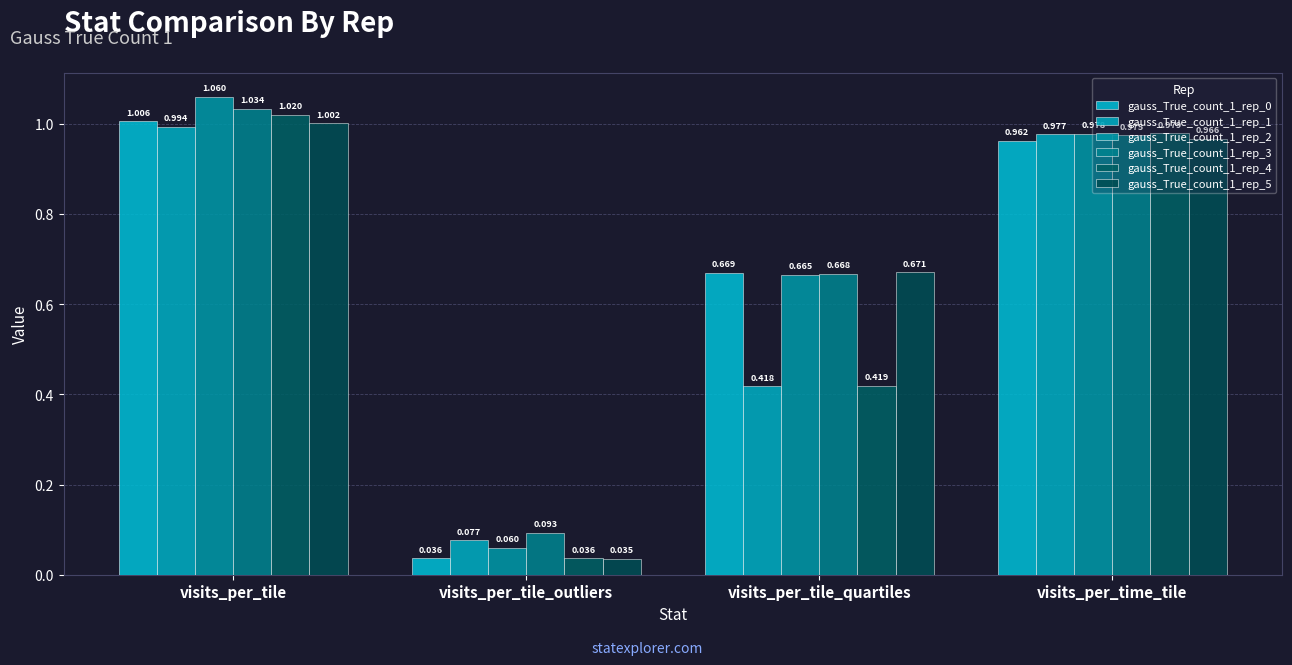

What is the label of the 3rd bar from the left?

visits_per_tile_quartiles